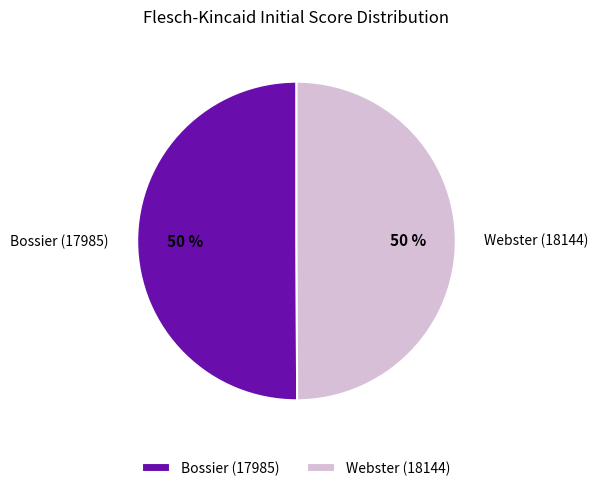

Approximately how many times larger is the value at Webster (18144) compared to Bossier (17985)?

1.0